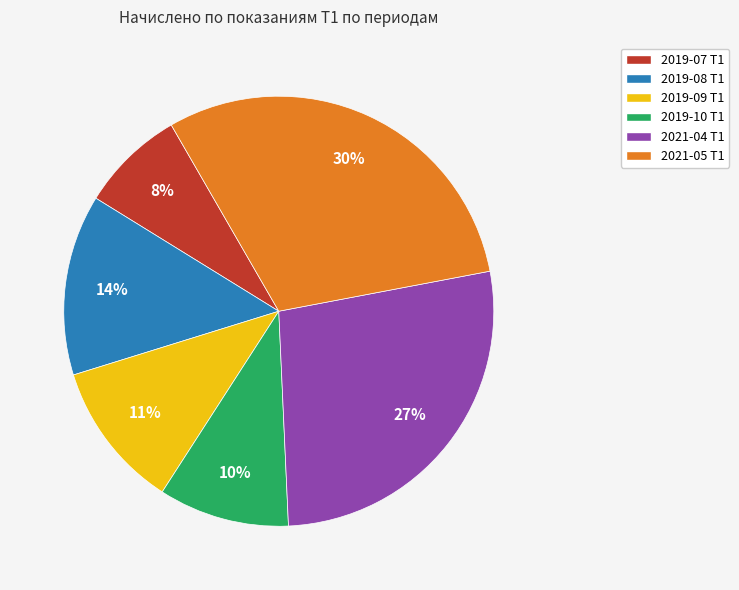

Rank the categories by value from lowest to highest.

2019-07 Т1, 2019-10 Т1, 2019-09 Т1, 2019-08 Т1, 2021-04 Т1, 2021-05 Т1